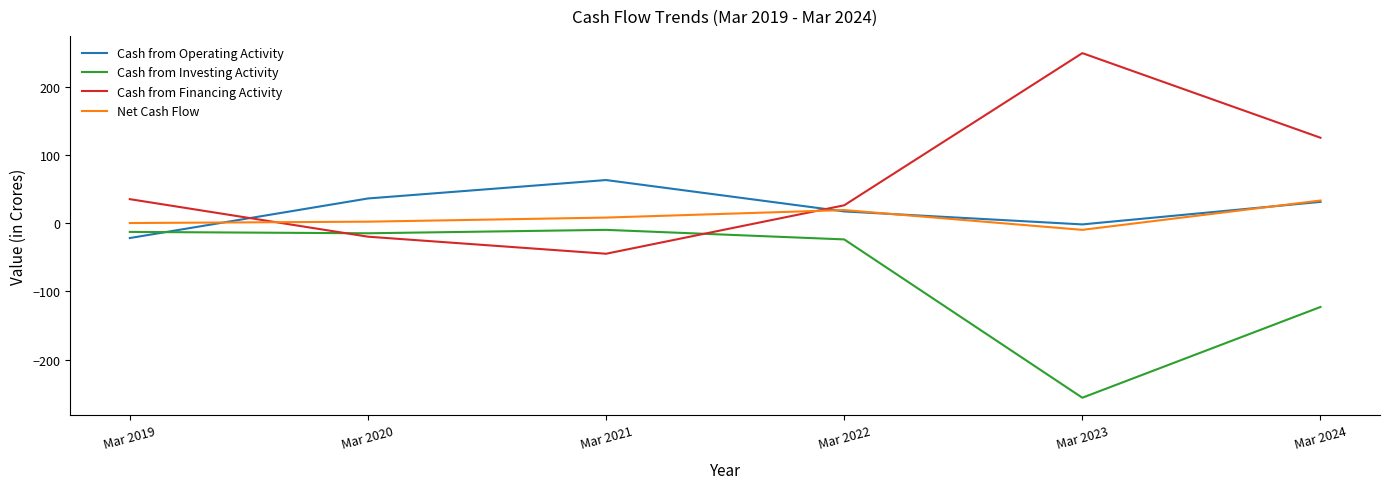

Which category has the highest value in the Cash from Financing Activity series?

Mar 2023